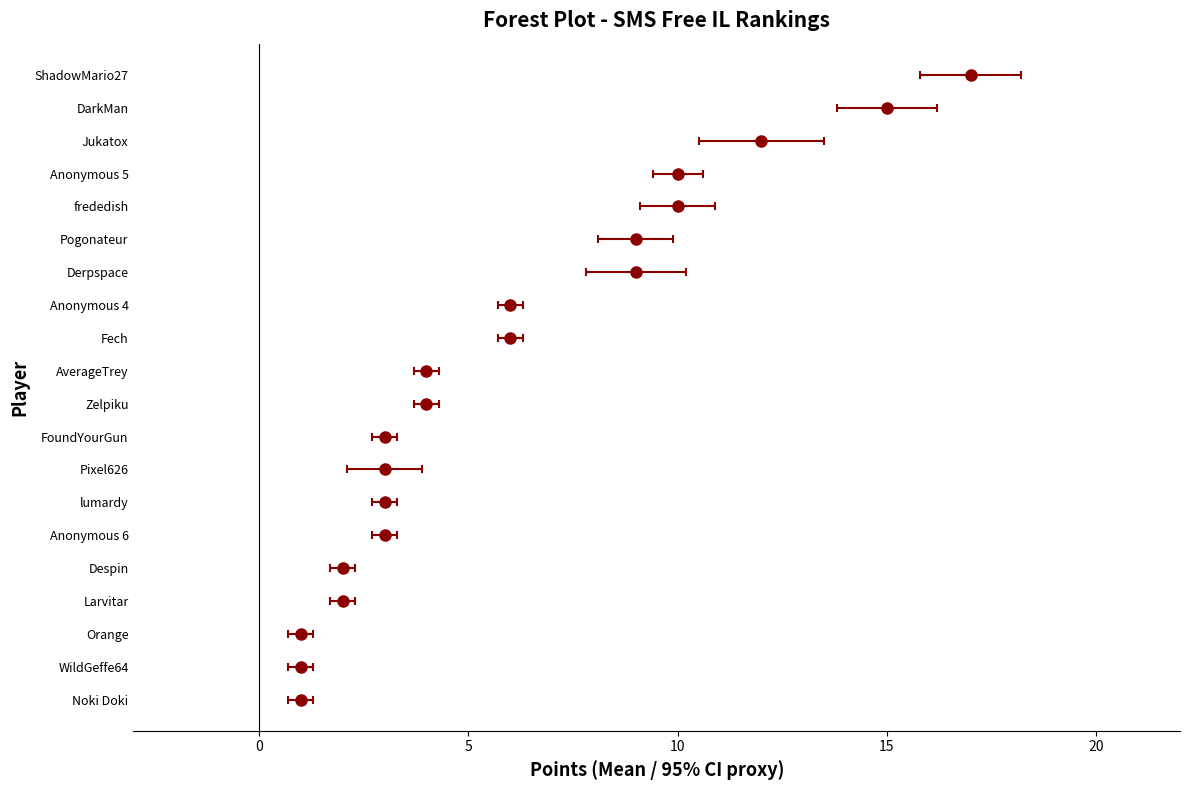

Where is Points nearest to the value 9?

Derpspace